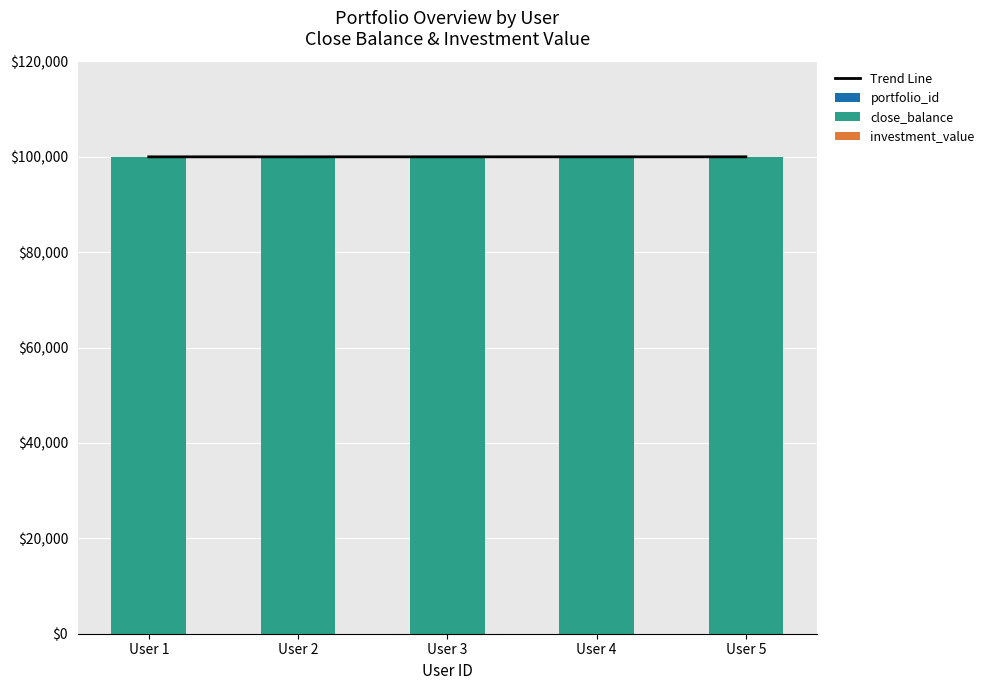

Is it true that investment_value equals 0 at User 3?

True